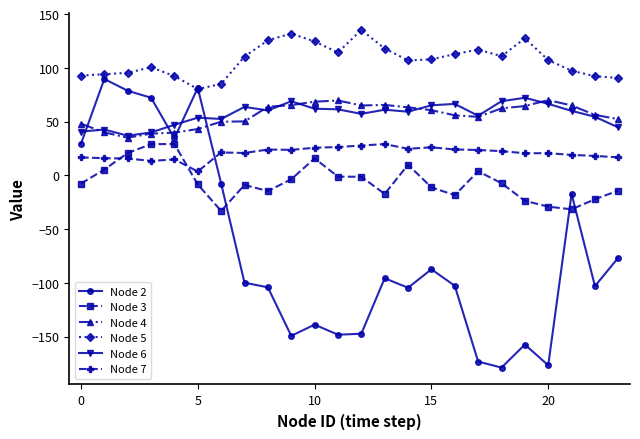

What is the highest value of the Node 3 series?

29.1